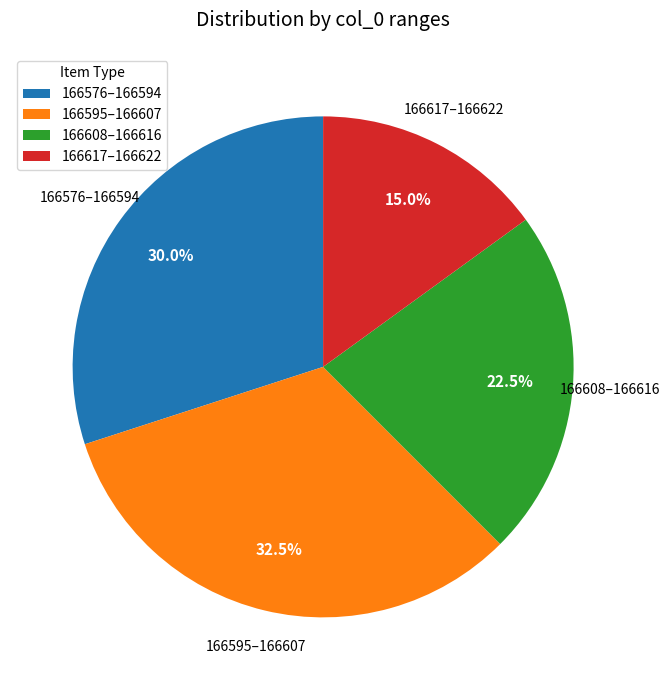

Is there any slice that represents more than half of the pie?

No